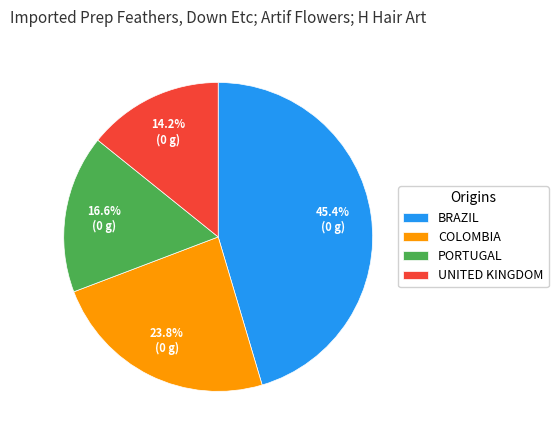

Is there a majority slice in this chart?

No